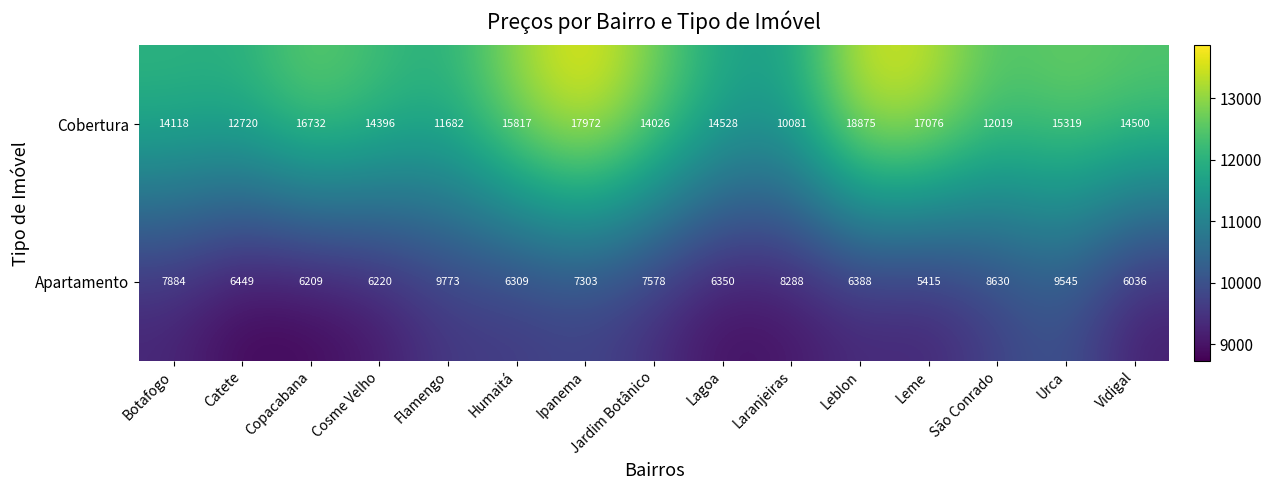

What is the spread (max minus min) of values at Catete?

6271